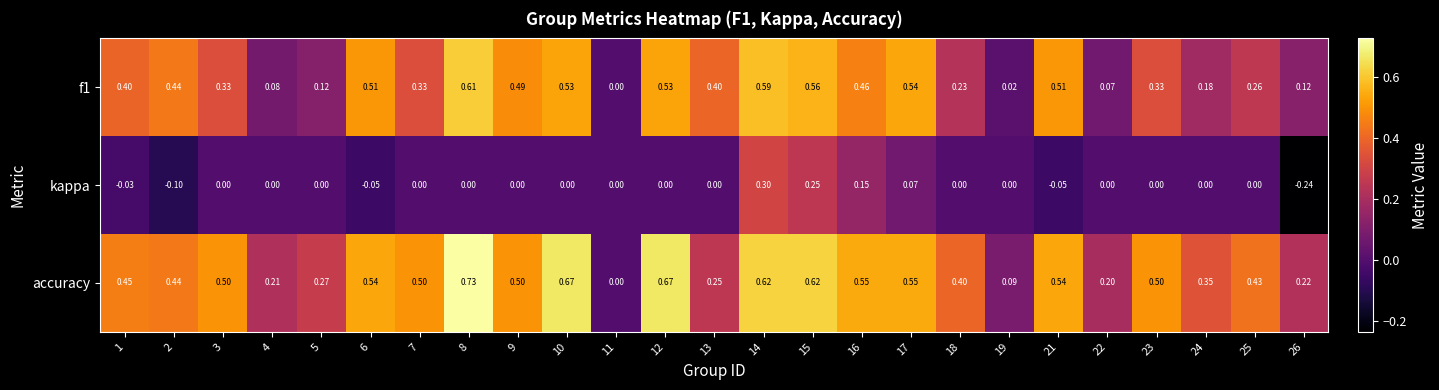

Which series has the largest total across all categories?

accuracy